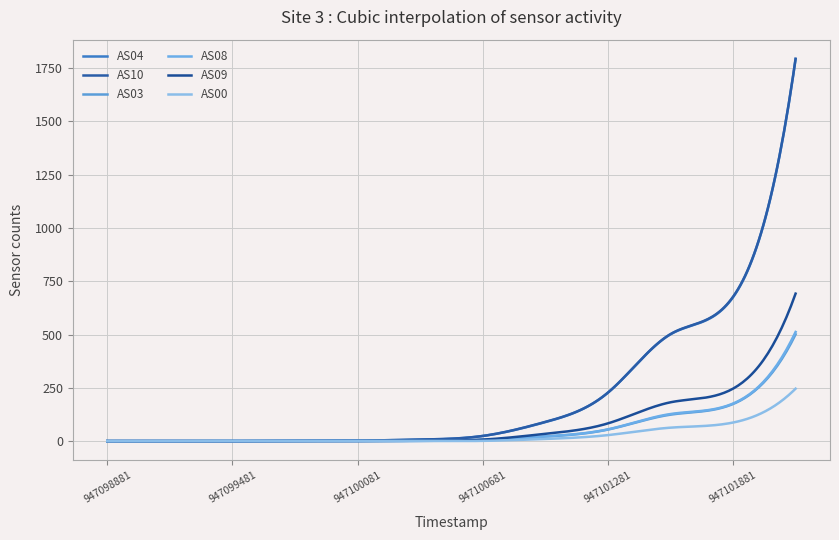

Does the chart display data point markers on the line(s)?

No